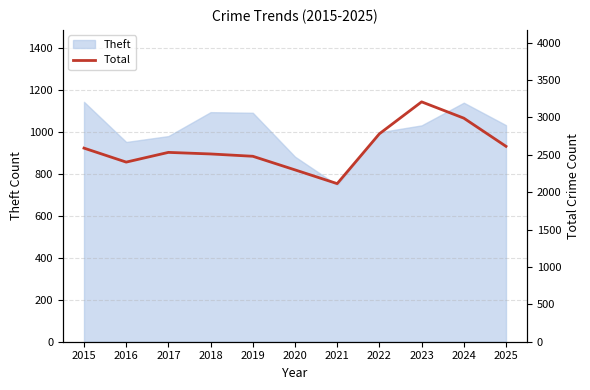

Where is the first local maximum?

2017